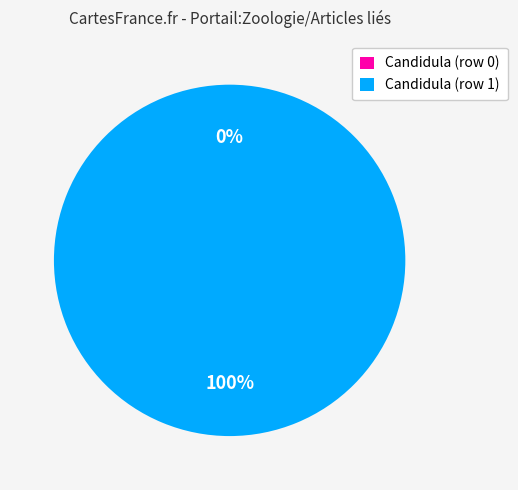

Between Candidula (row 1) and Candidula (row 0), which is larger?

Candidula (row 1)